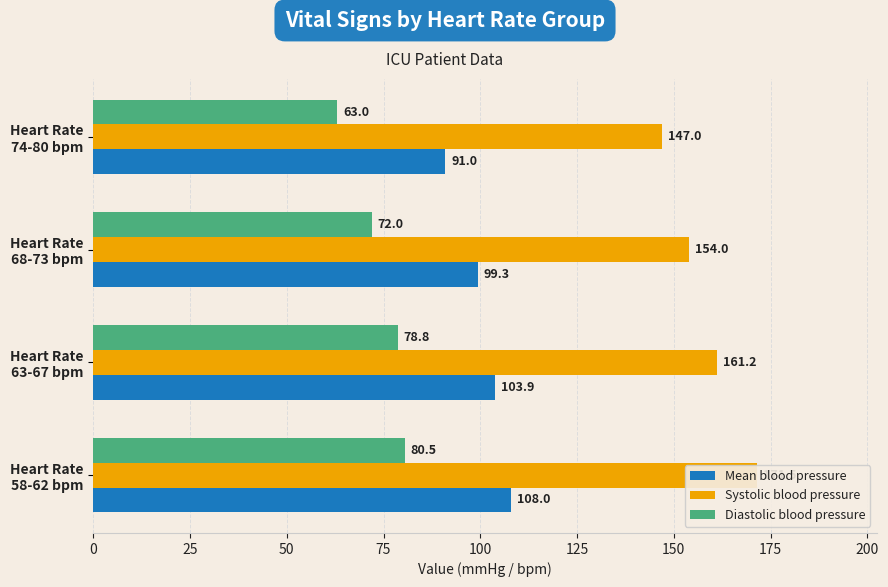

Which series has the widest spread of values?

Systolic blood pressure